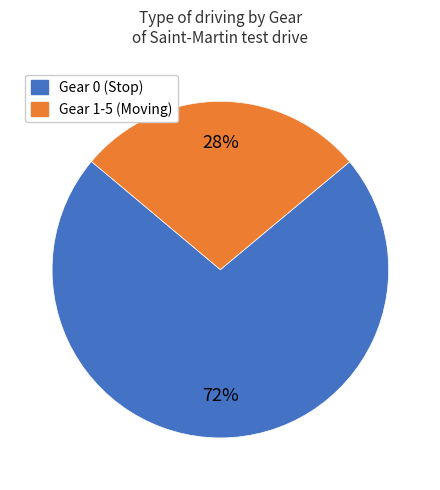

To the nearest percent, what is the average slice percentage?

50%